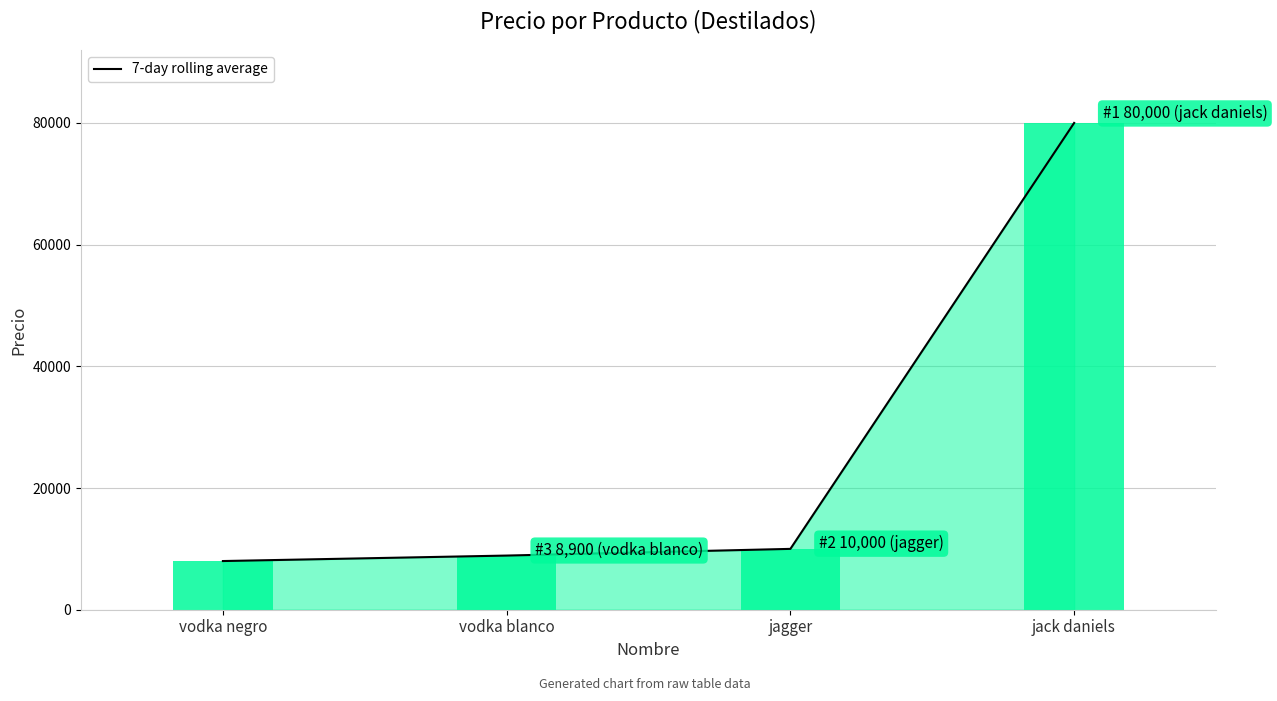

Which label corresponds to the smallest value in the chart?

vodka negro